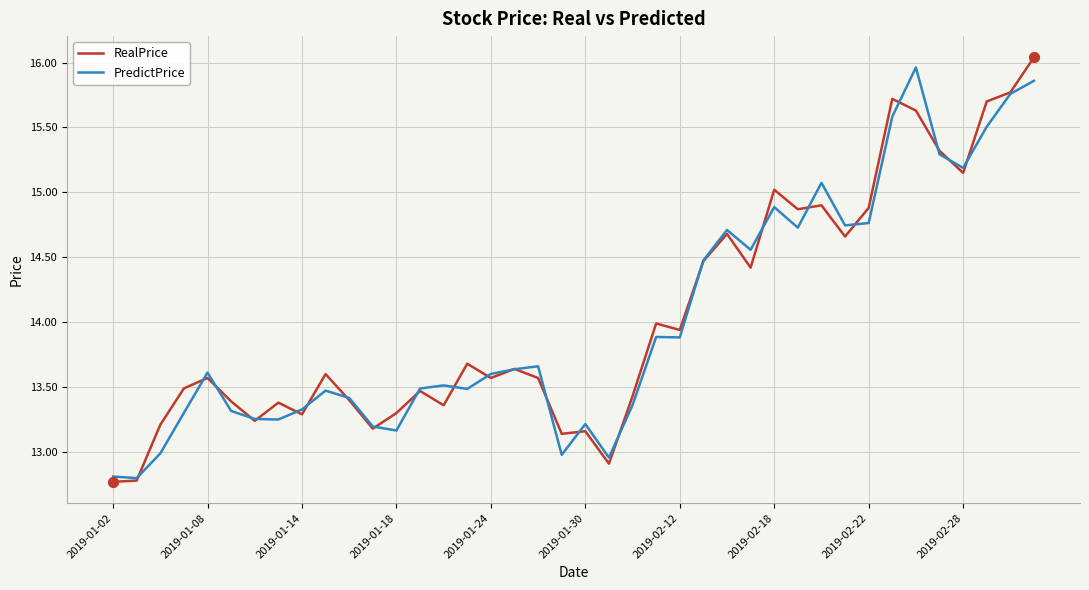

What are all the series names shown in the legend?

RealPrice, PredictPrice